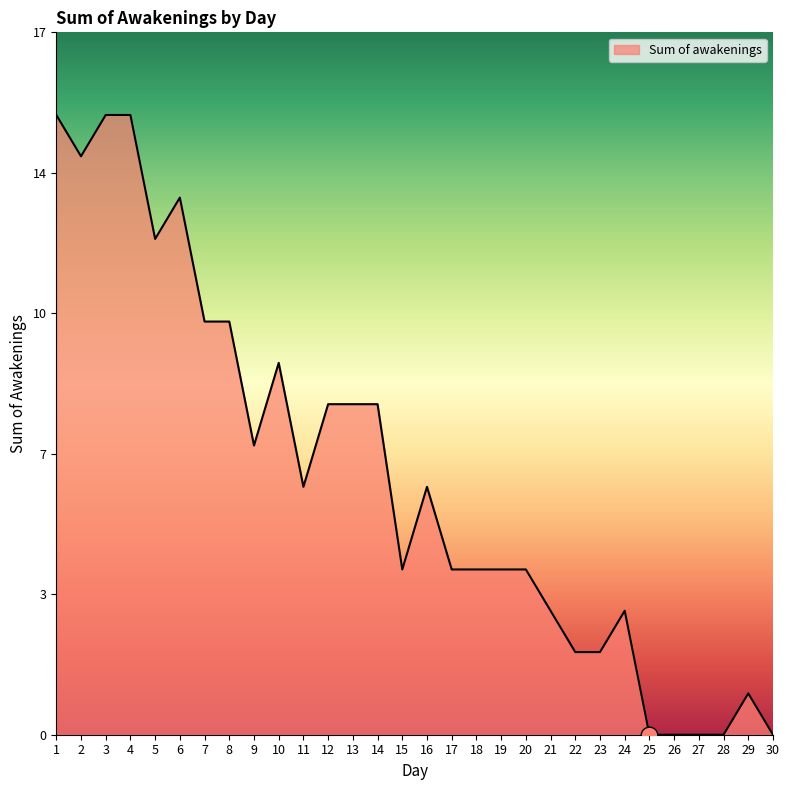

Does the chart have visible grid lines?

No